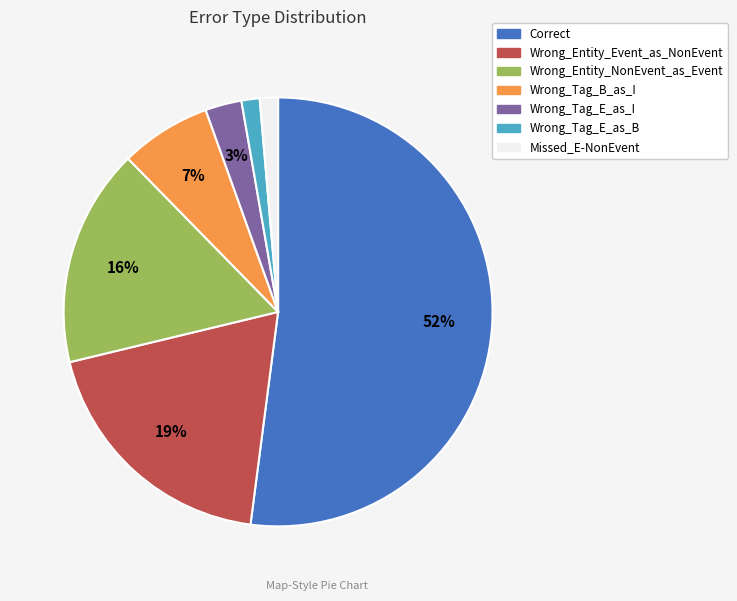

To the nearest percent, what portion does Wrong_Entity_Event_as_NonEvent represent?

19%